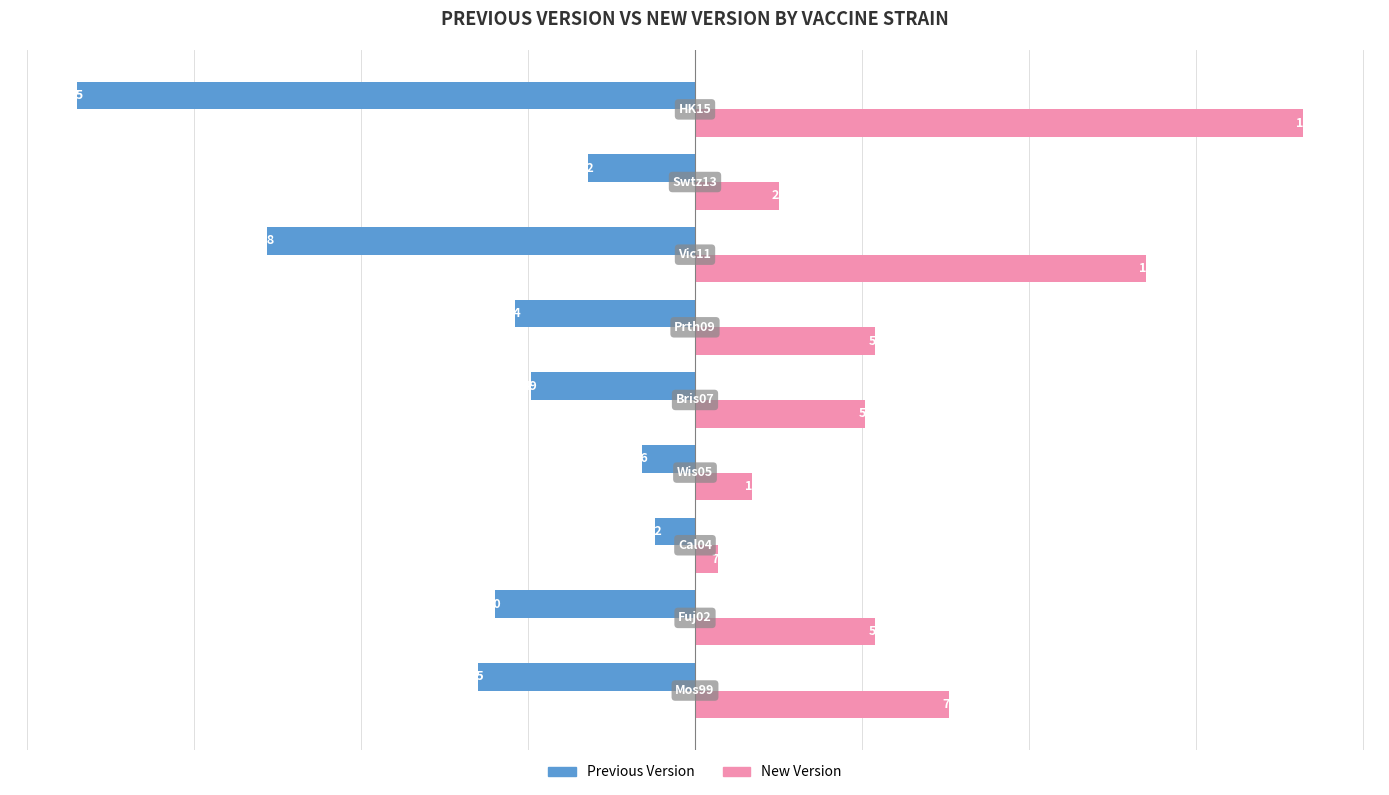

What is the smallest value displayed?

-185